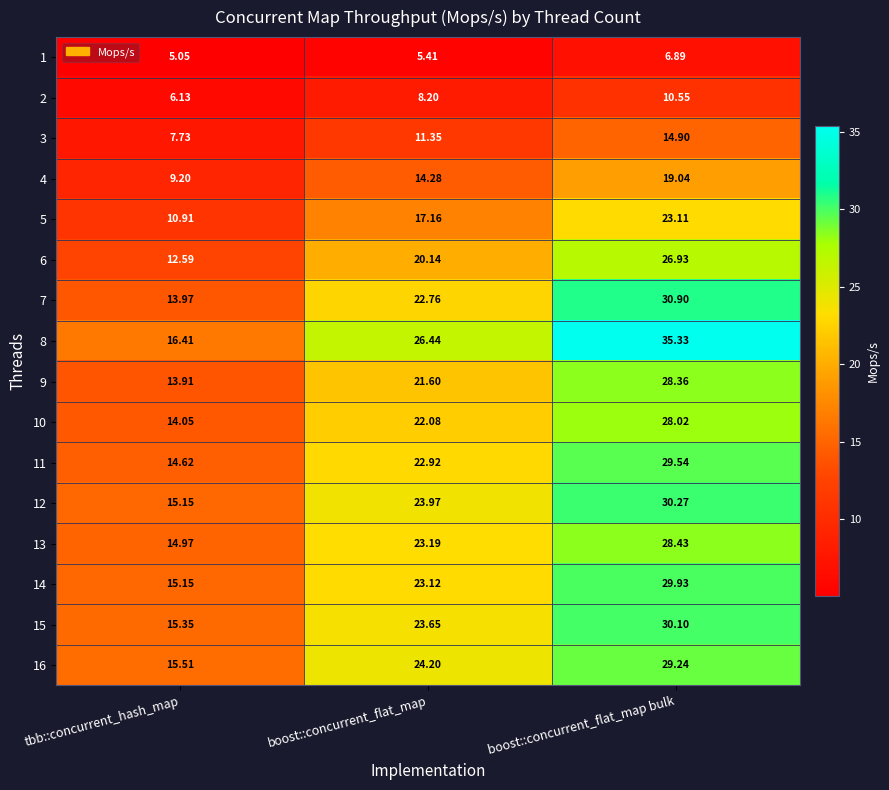

At which category is the sum across all series the highest?

boost::concurrent_flat_map bulk